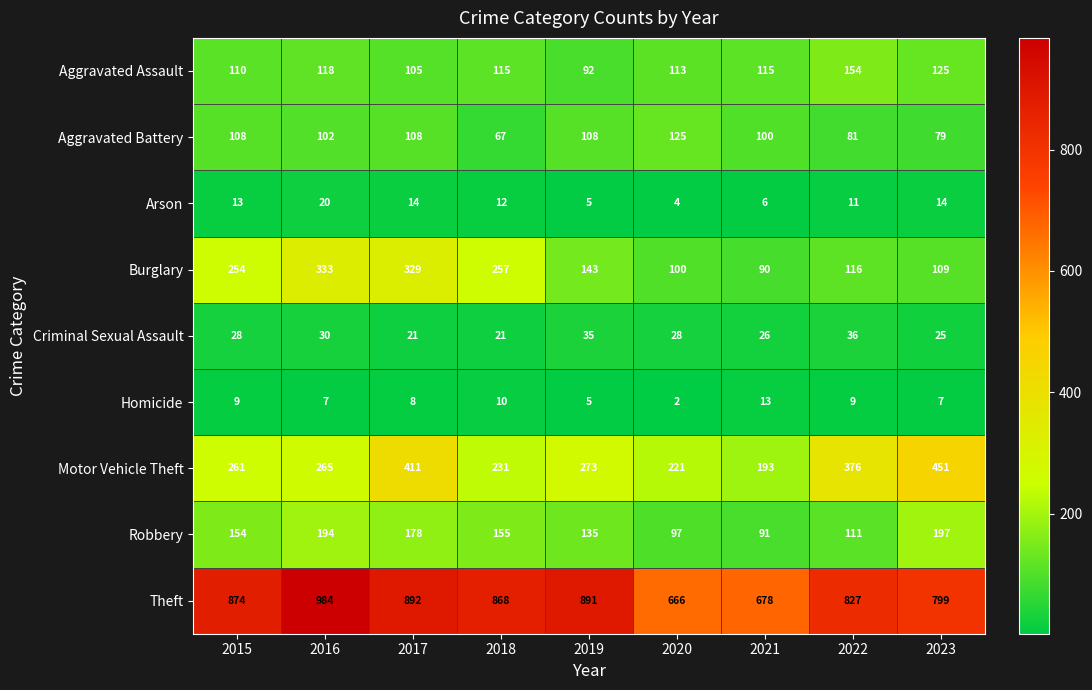

Which series has the largest range (max minus min)?

Theft